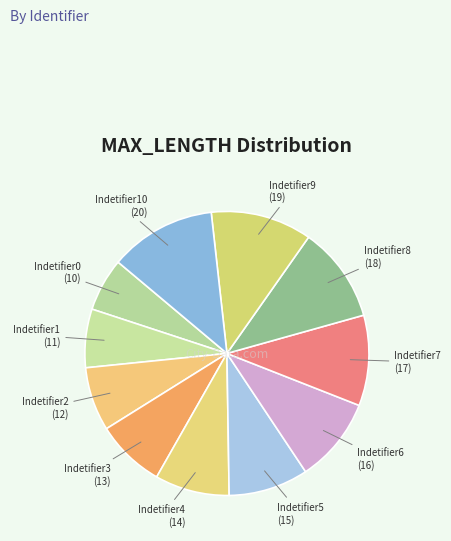

Do Indetifier7 and Indetifier3 together represent more than half of the pie?

No